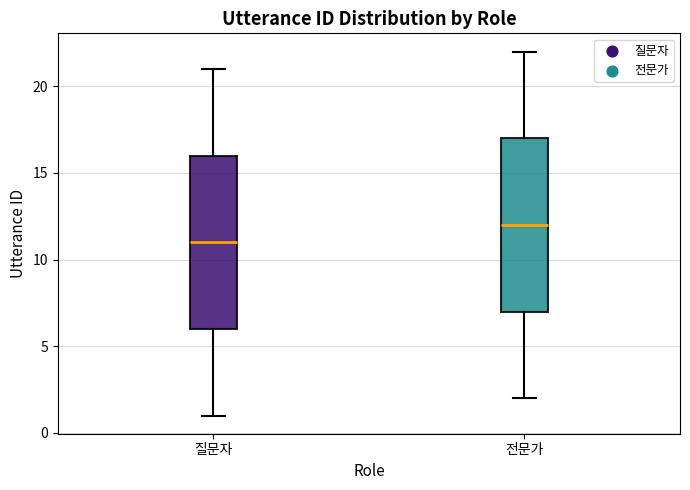

Reading left to right, transcribe this box plot: for each box, give where its median line is, the range the box spans, and where its two whiskers end, as read against the y-axis. The values are not printed on the chart, so give them approximately, as read against the axis.

질문자: median 11, box 6 to 16, whiskers 1 to 21
전문가: median 12, box 7 to 17, whiskers 2 to 22